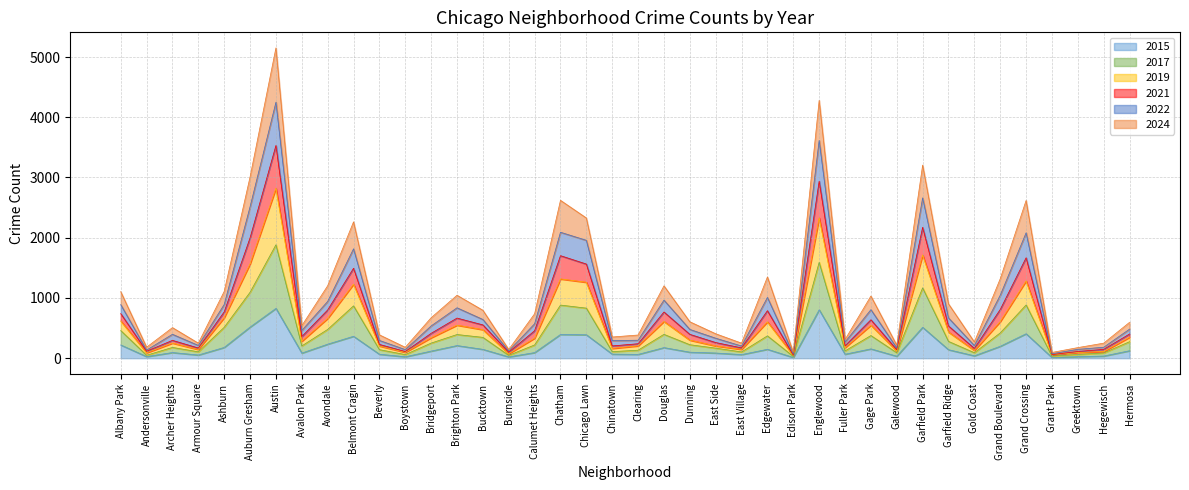

What is the difference between the 2015 values at Dunning and Calumet Heights?

7